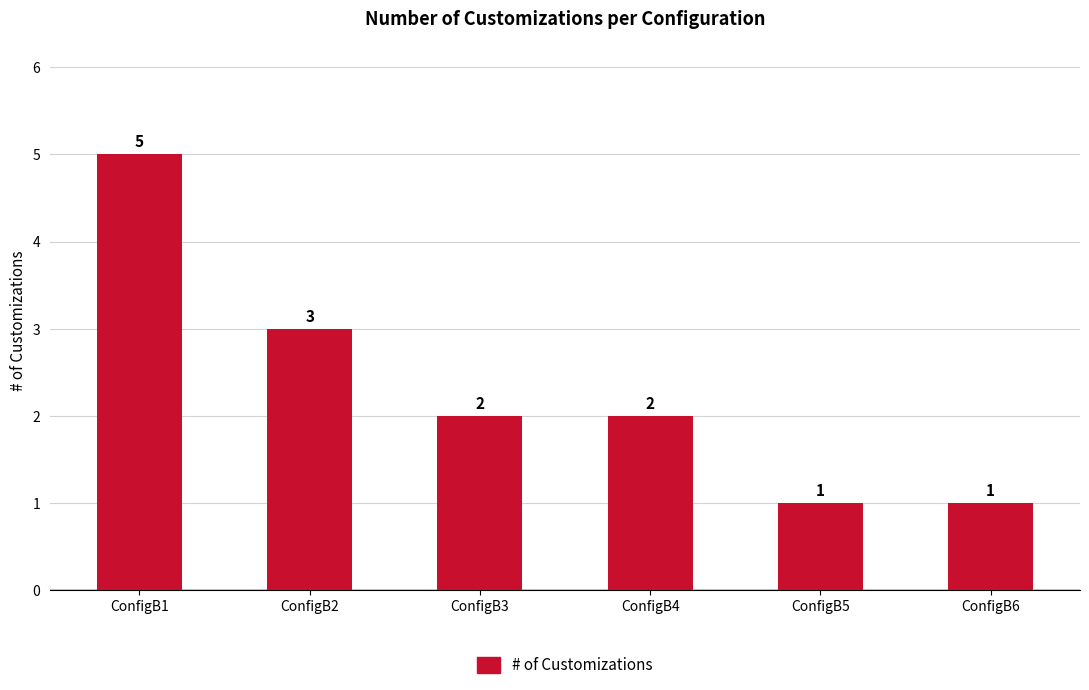

What is the ratio of the value at ConfigB5 to the value at ConfigB6?

1.0